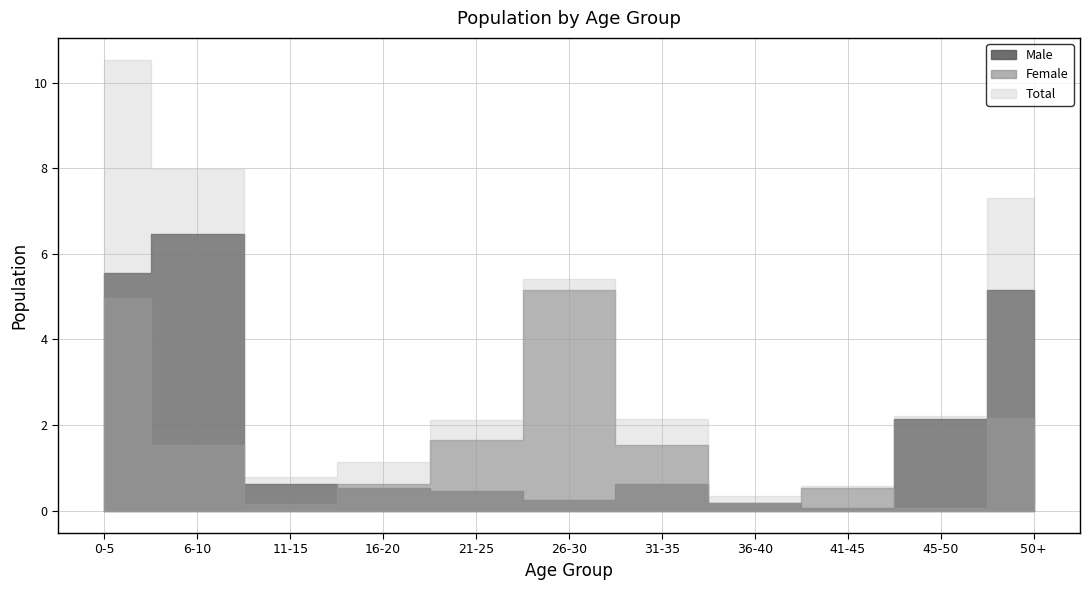

True or false: Female has a value of 98499 at 50+.

False